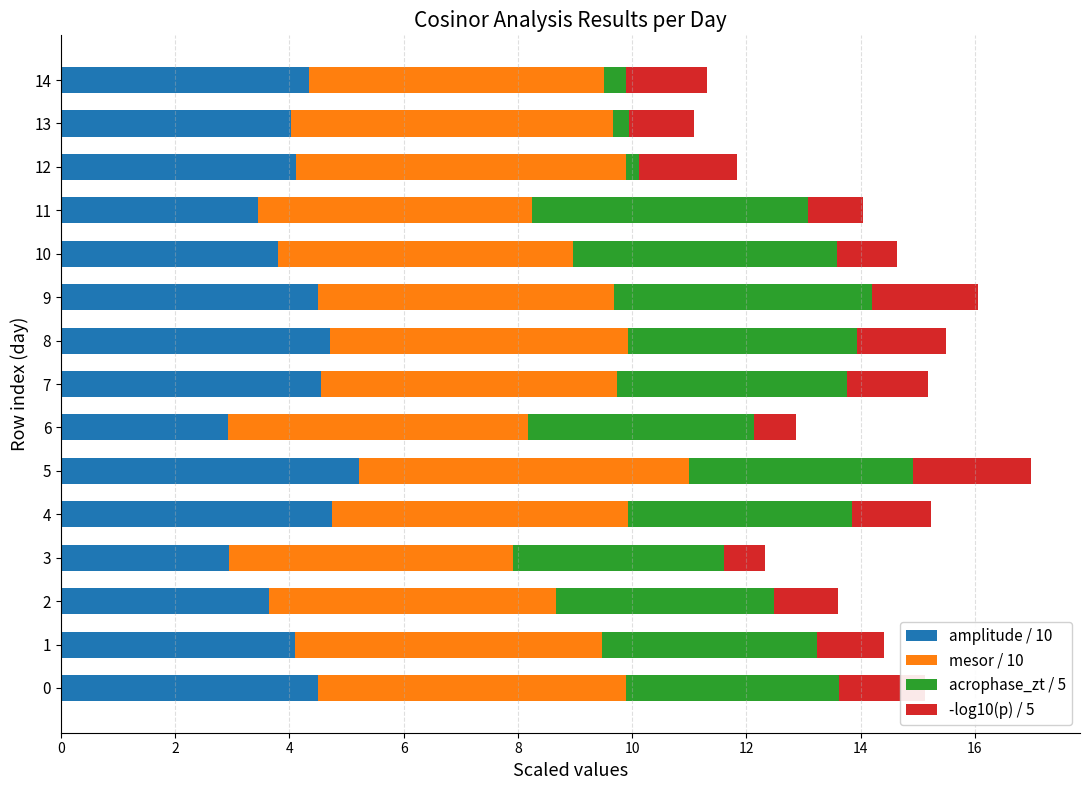

What is the minimum value for amplitude / 10?

2.9